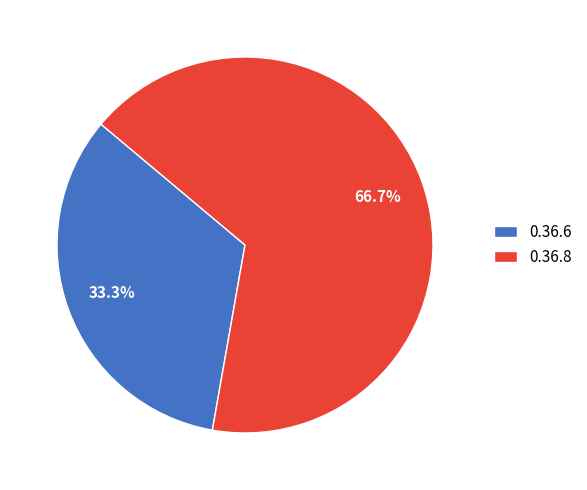

Does 0.36.6 account for over 50% of the chart?

No